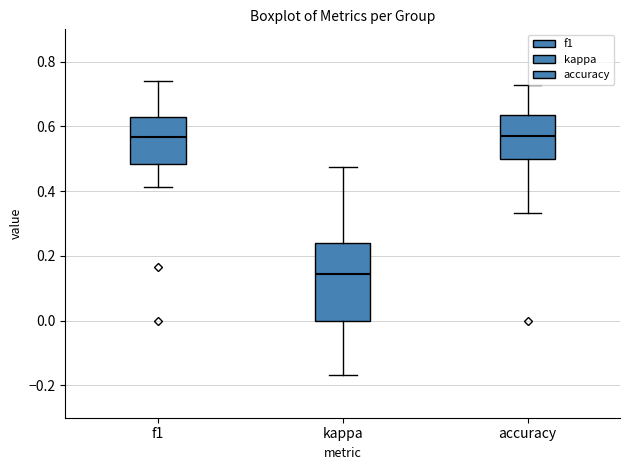

Reading left to right, read every box against the y-axis: the position of its median line, the range the box covers, and the ends of its whiskers. The values are not printed on the chart, so give them approximately, as read against the axis.

f1: median 0.56, box 0.48 to 0.62, whiskers 0.42 to 0.74
kappa: median 0.14, box 0.00 to 0.24, whiskers -0.16 to 0.48
accuracy: median 0.58, box 0.50 to 0.64, whiskers 0.34 to 0.72